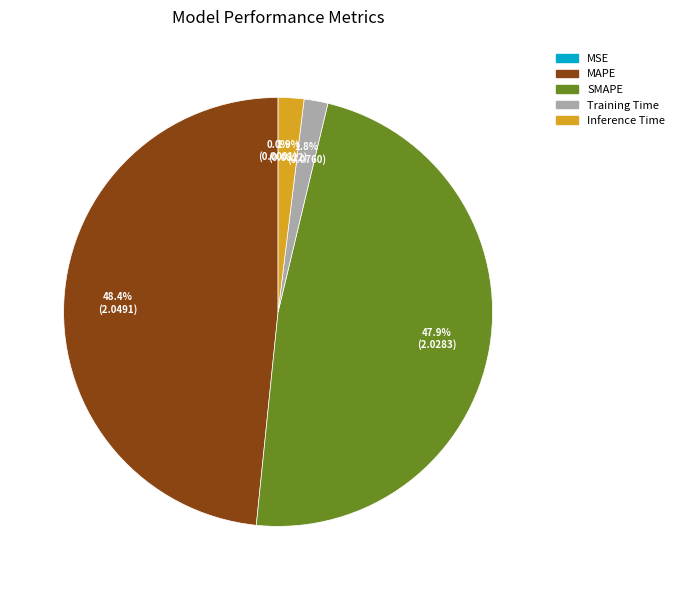

Does Inference Time represent more than half of the total?

No